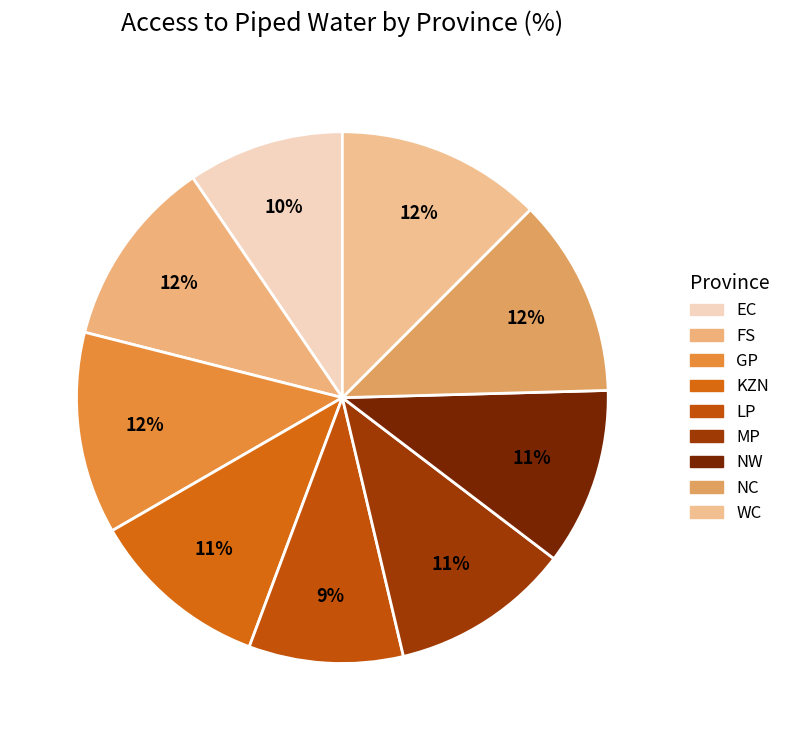

What percentage is the LP slice, to the nearest percent?

9%